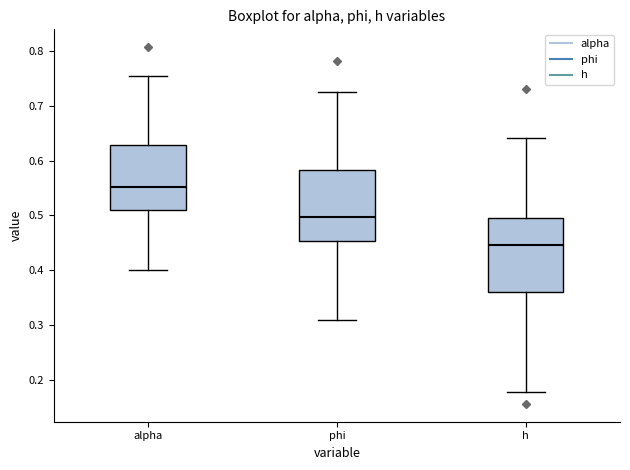

Reading left to right, transcribe this box plot: for each box, give where its median line is, the range the box spans, and where its two whiskers end, as read against the y-axis. The values are not printed on the chart, so give them approximately, as read against the axis.

alpha: median 0.55, box 0.51 to 0.63, whiskers 0.40 to 0.75
phi: median 0.50, box 0.45 to 0.58, whiskers 0.31 to 0.73
h: median 0.45, box 0.36 to 0.50, whiskers 0.18 to 0.64